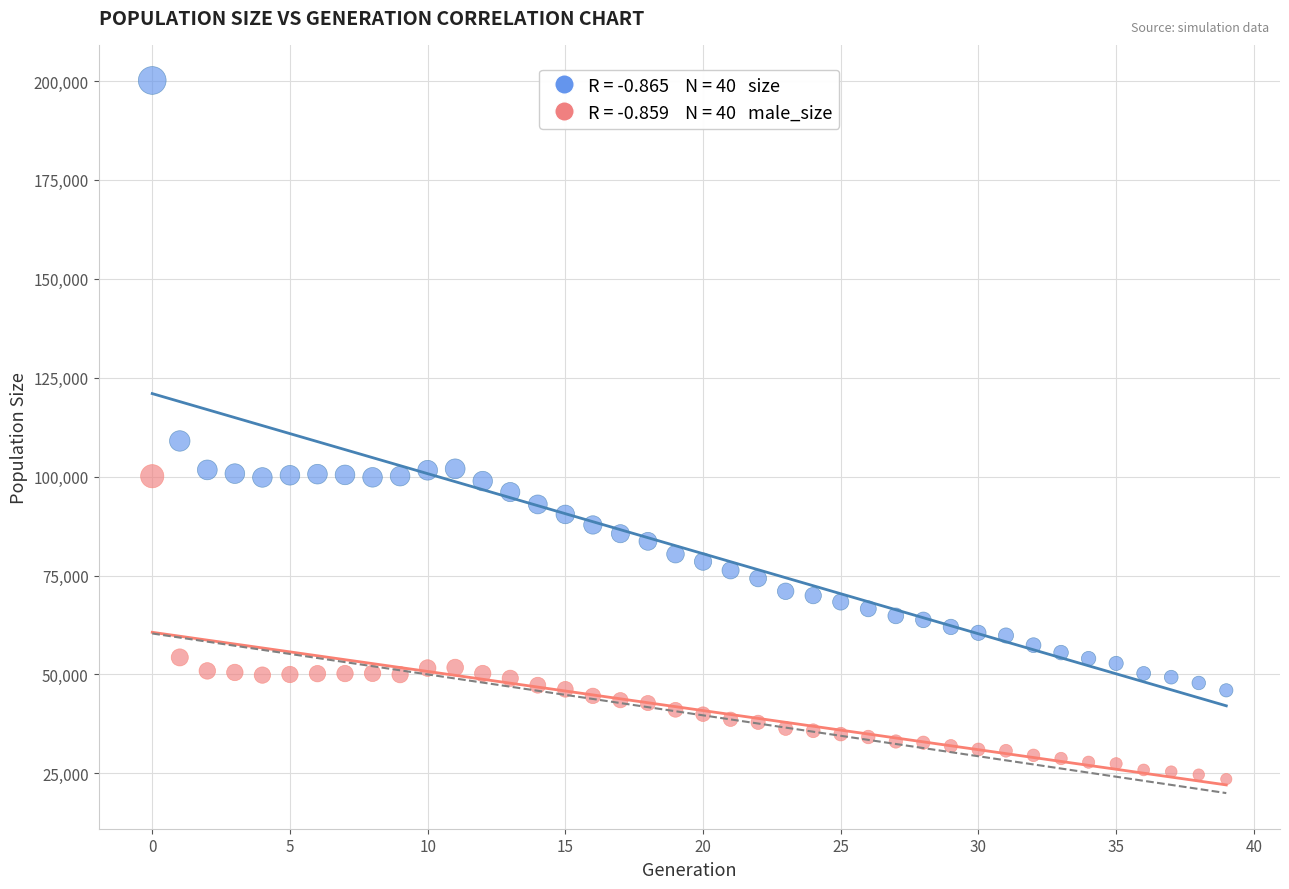

Across all data points, what is the range of Y values (max minus min)?

176617